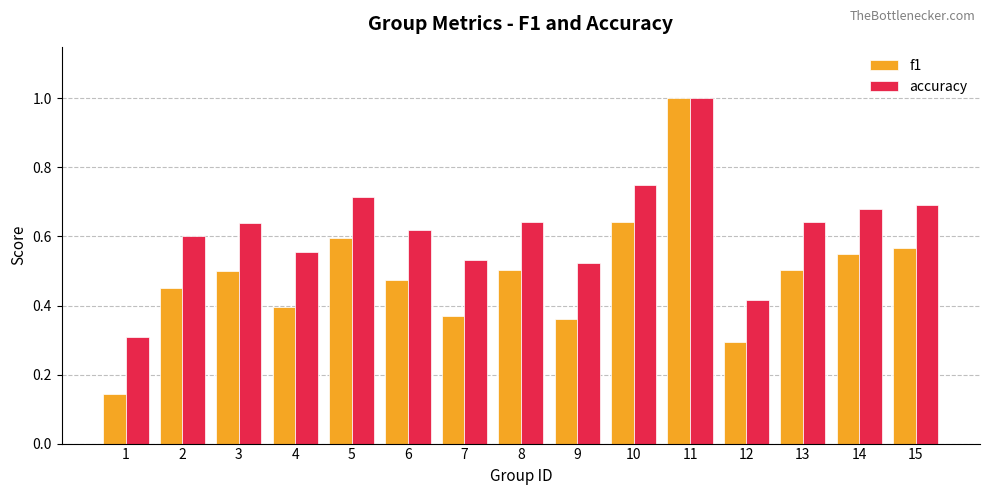

Which category has the highest value in the f1 series?

11